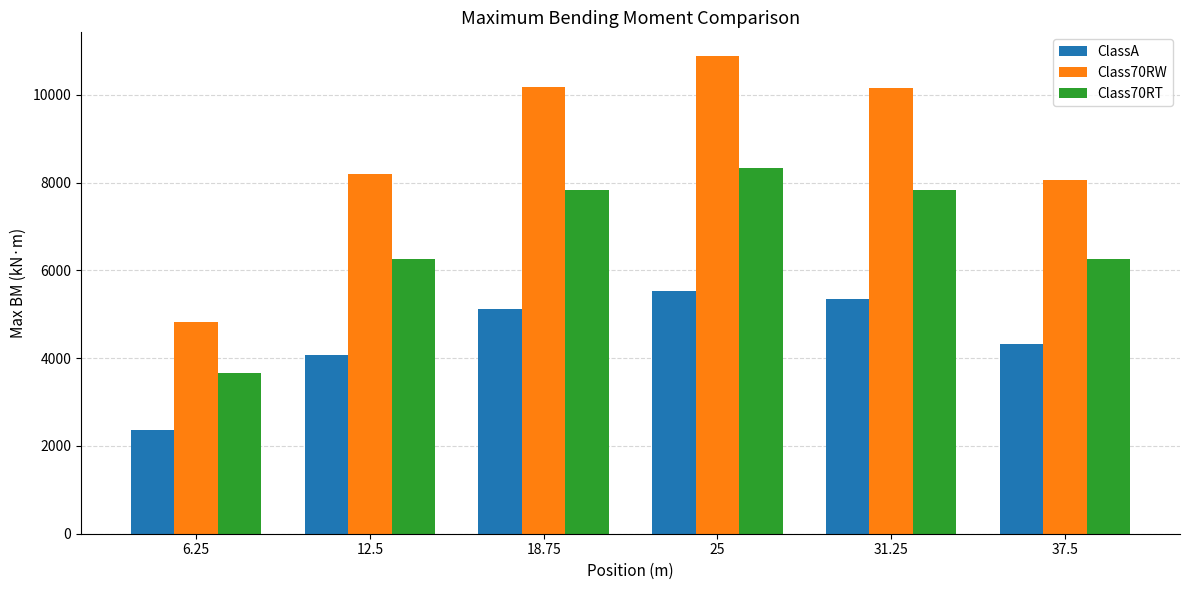

Between 6.25 and 37.5, which series saw the biggest shift?

Class70RW